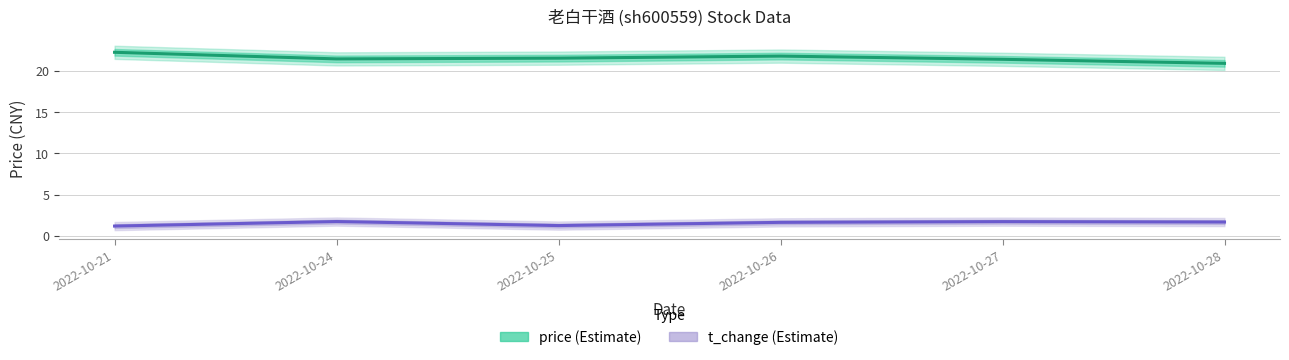

What is the sum of all t_change values?

9.2